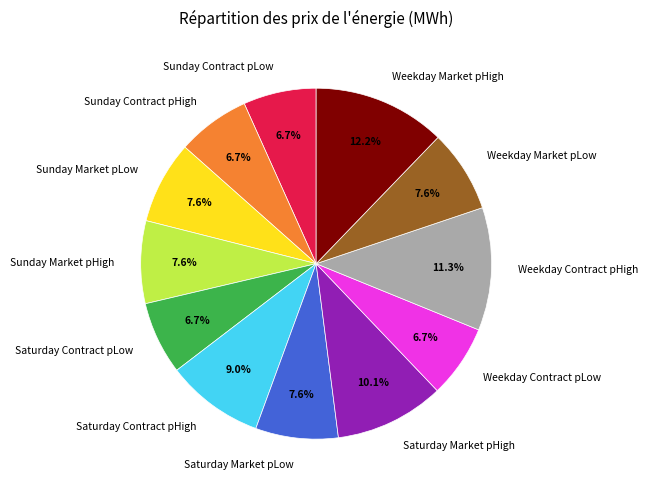

What is the largest slice in the pie chart?

Weekday Market pHigh